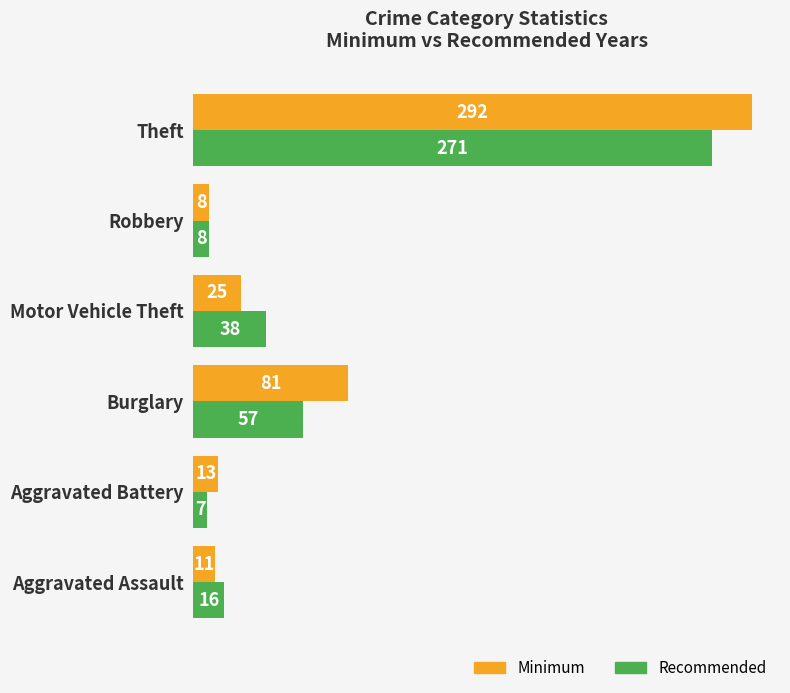

What is the total value across all series at Robbery?

16